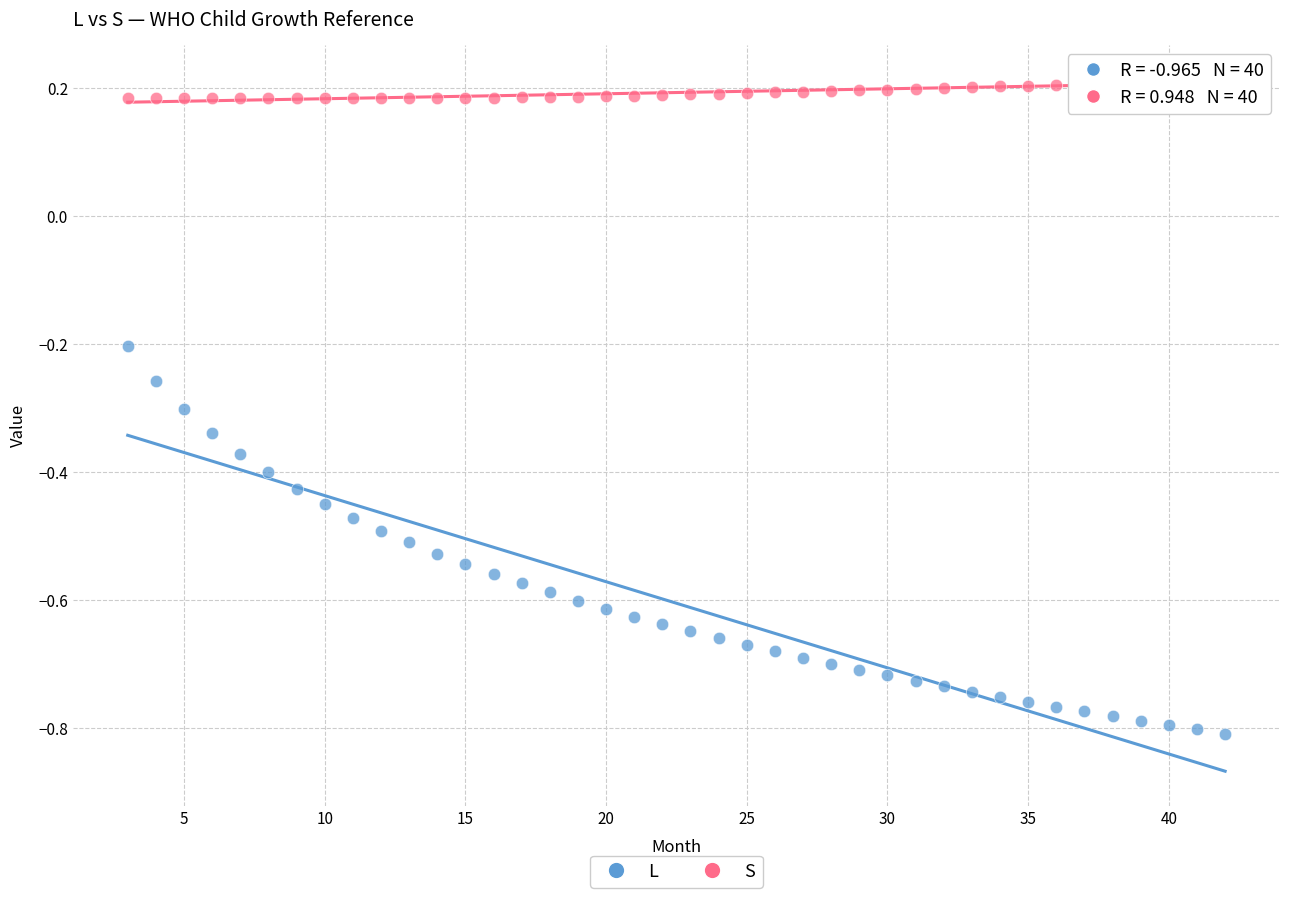

Across all data points, what is the range of X values (max minus min)?

39.0